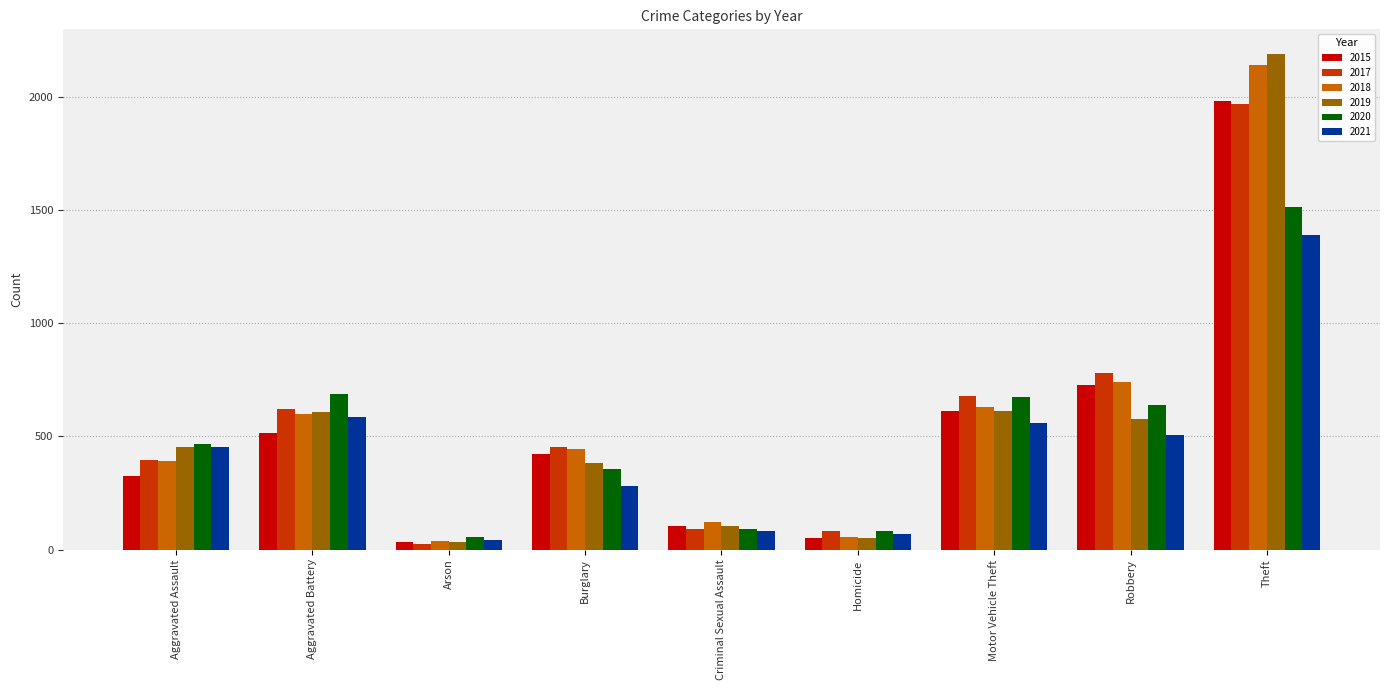

Count the number of data series in this chart.

6